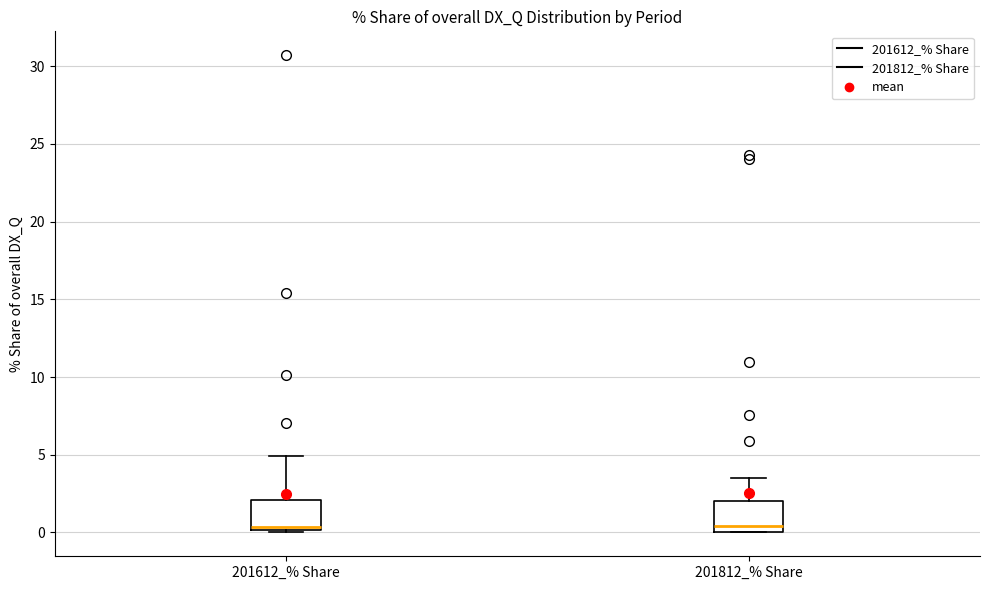

Where is the lower edge of the box for 201612_% Share on the y-axis? The values are not printed on the chart, so give them approximately, as read against the axis.

0.0